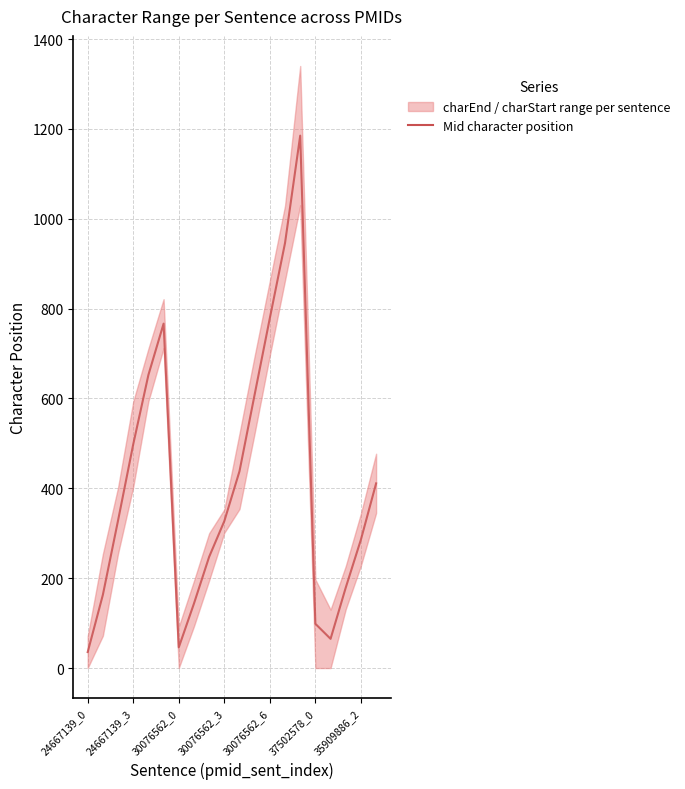

The value at 17 is 117.1. True or false?

False